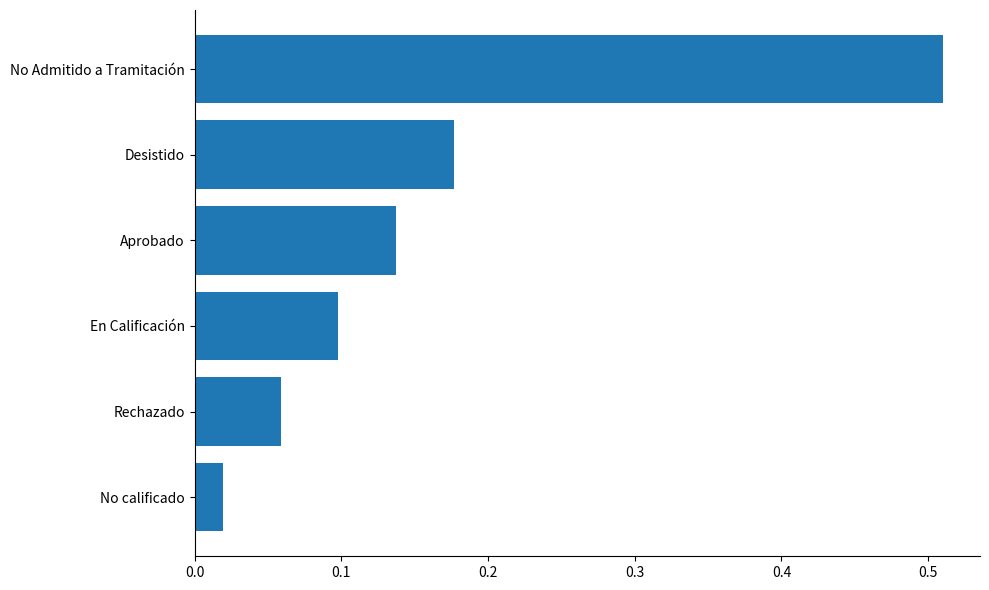

What is the change in value from En Calificación to Desistido?

+0.1